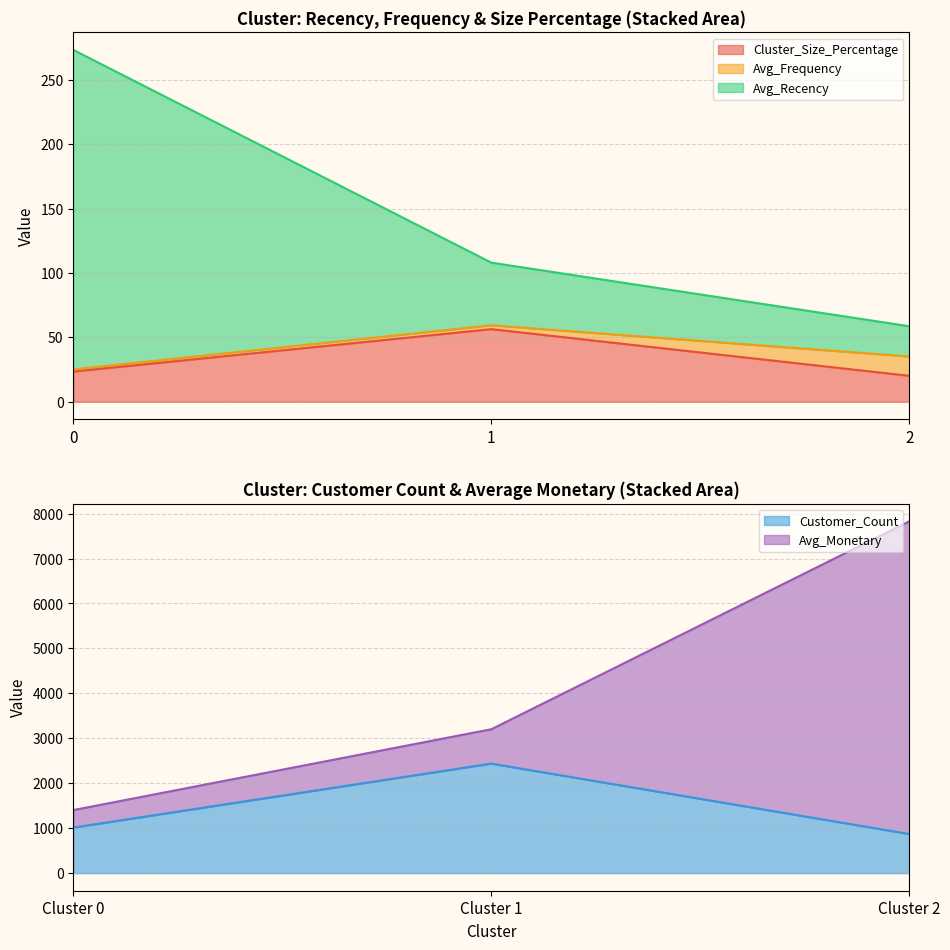

What is the maximum value for Cluster_Size_Percentage?

56.4